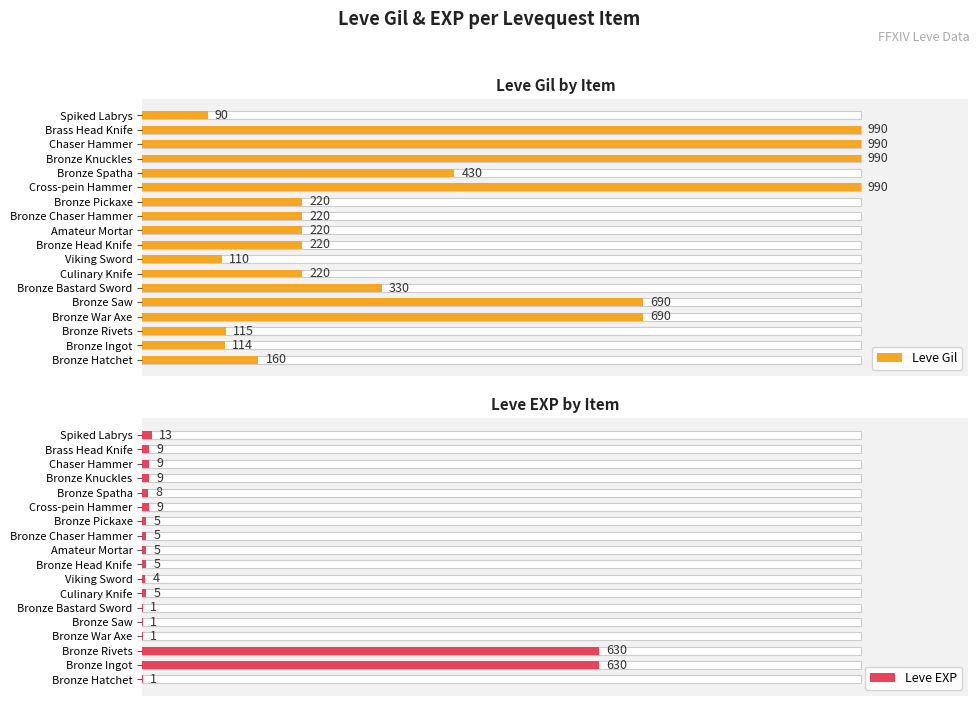

How many bars are there in total?

36